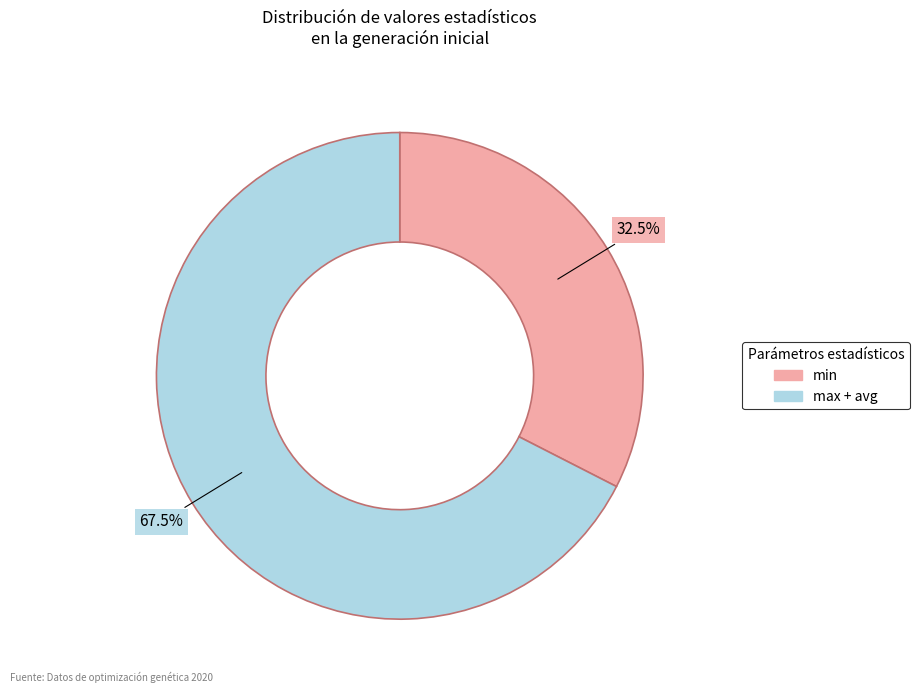

How many segments does this pie chart have?

2